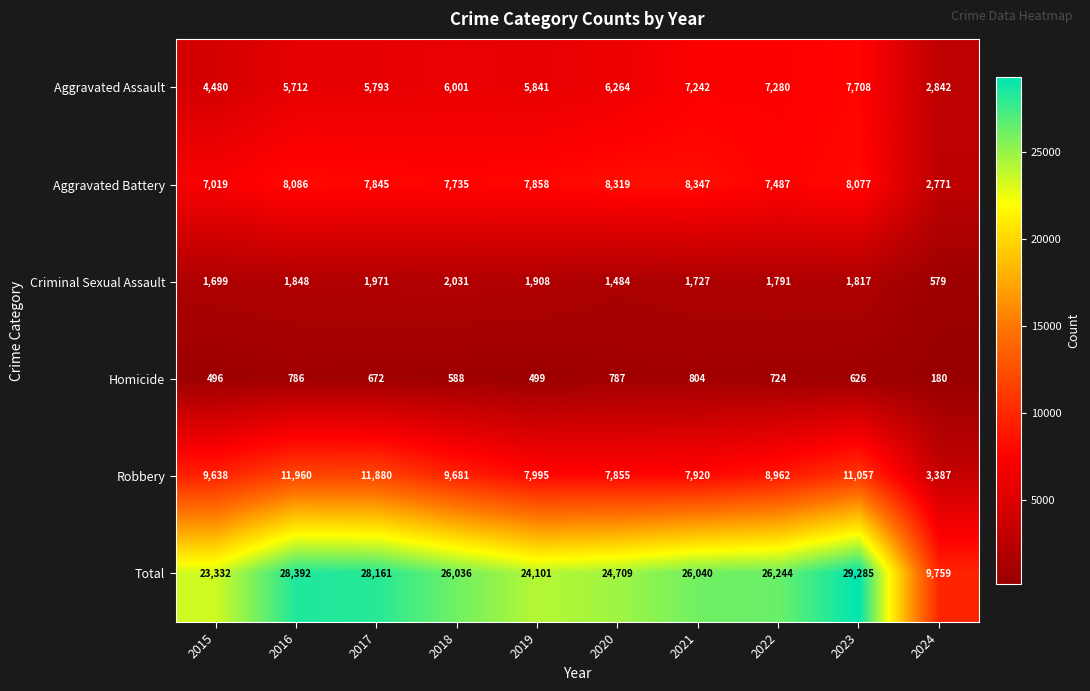

Which series has the widest spread of values?

Total